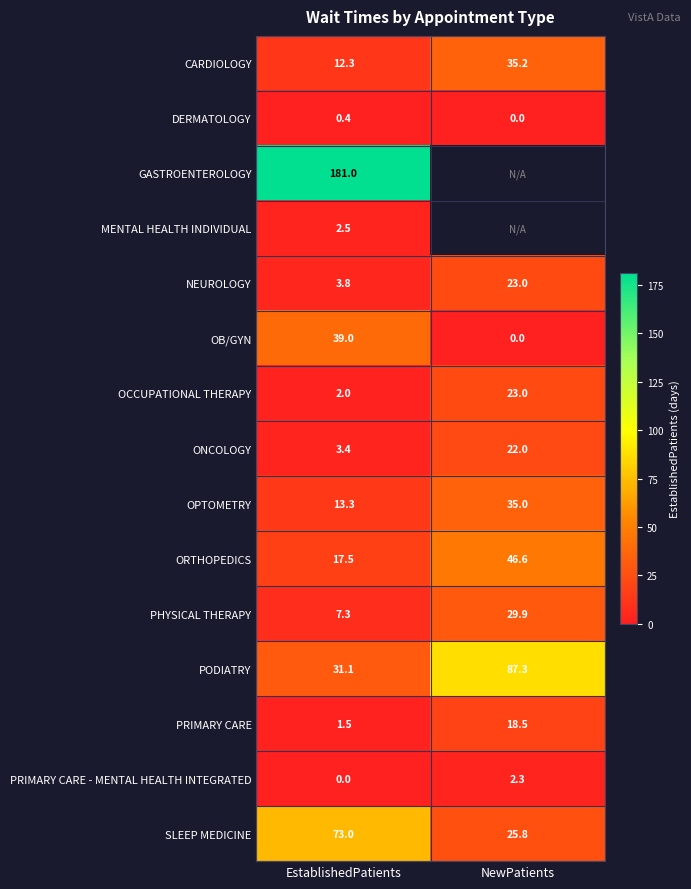

What is the spread (max minus min) of values at EstablishedPatients?

181.0